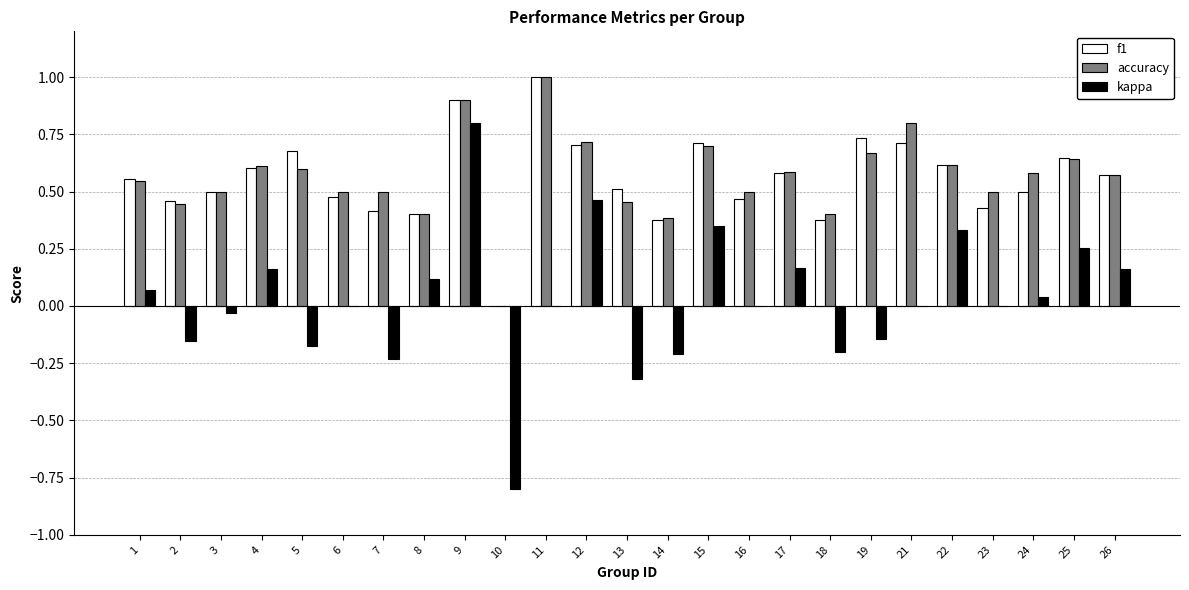

Which series changed the most between 9 and 19?

kappa